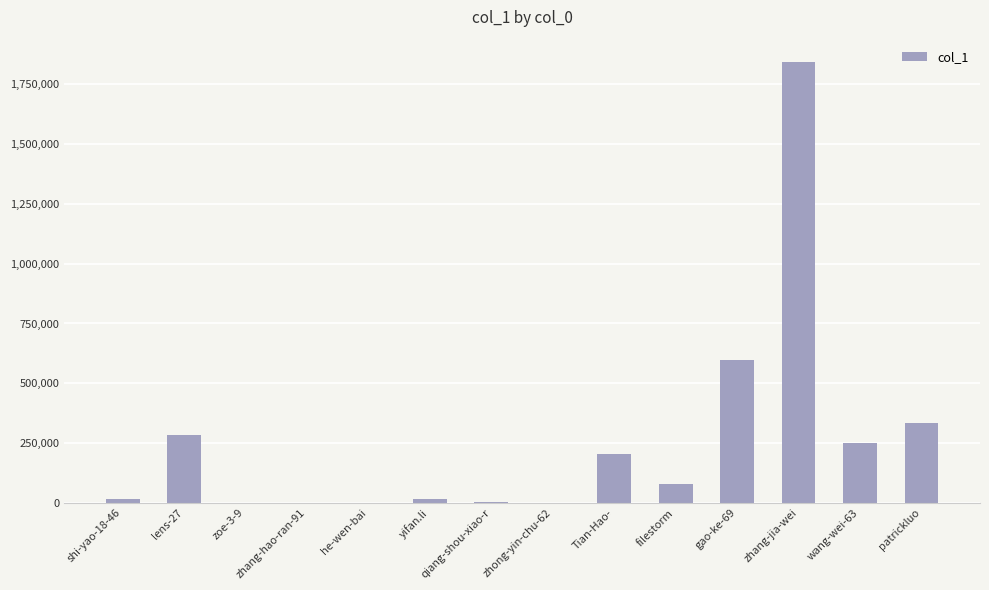

What is the sum of all values?

3632077